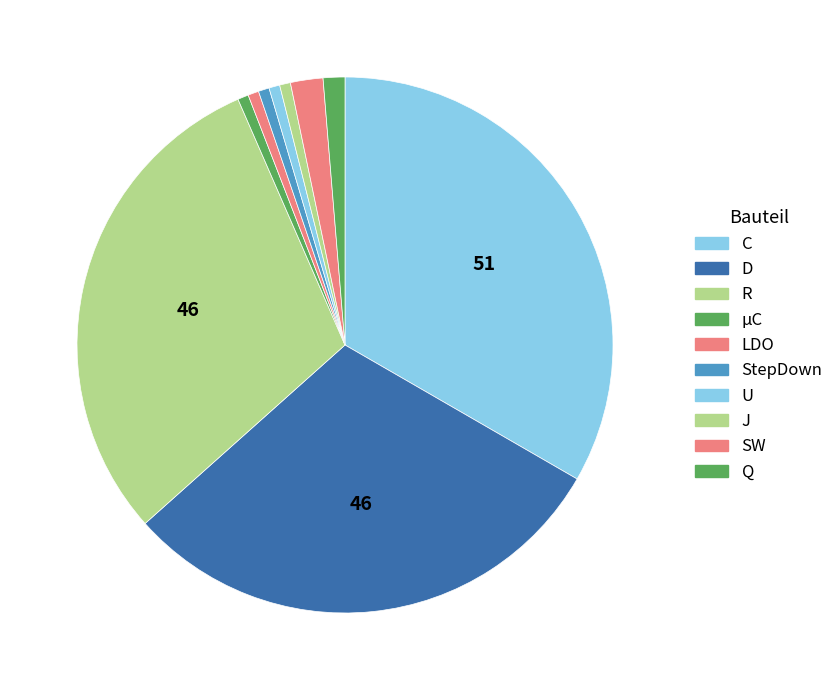

How many segments does this pie chart have?

10